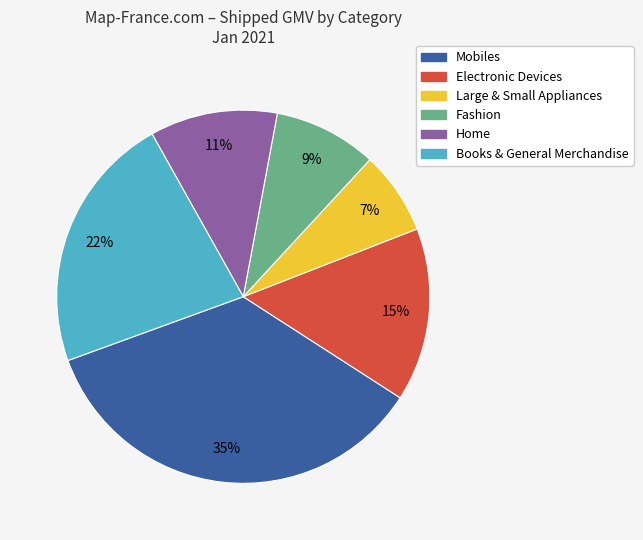

True or false: Electronic Devices accounts for 26% of the total.

False